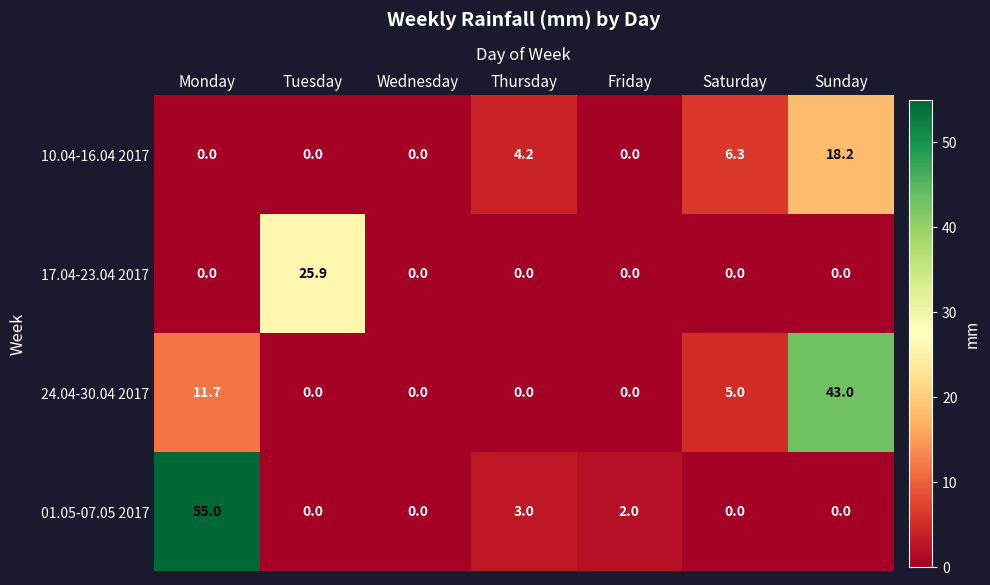

Reading left to right, transcribe all the data shown in this chart.

10.04-16.04 2017: 0.0	0.0	0.0	4.2	0.0	6.3	18.2
17.04-23.04 2017: 0.0	25.9	0.0	0.0	0.0	0.0	0.0
24.04-30.04 2017: 11.7	0.0	0.0	0.0	0.0	5.0	43.0
01.05-07.05 2017: 55.0	0.0	0.0	3.0	2.0	0.0	0.0